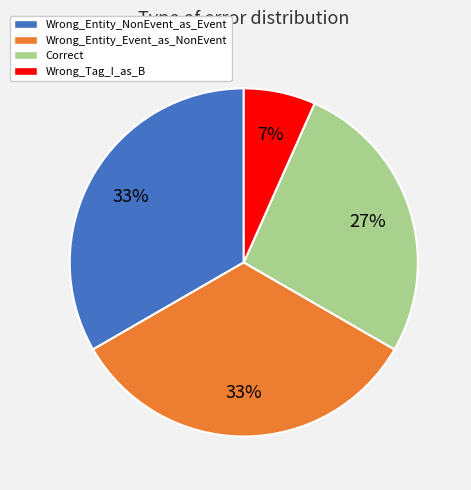

To the nearest percent, what is the average slice percentage?

25%